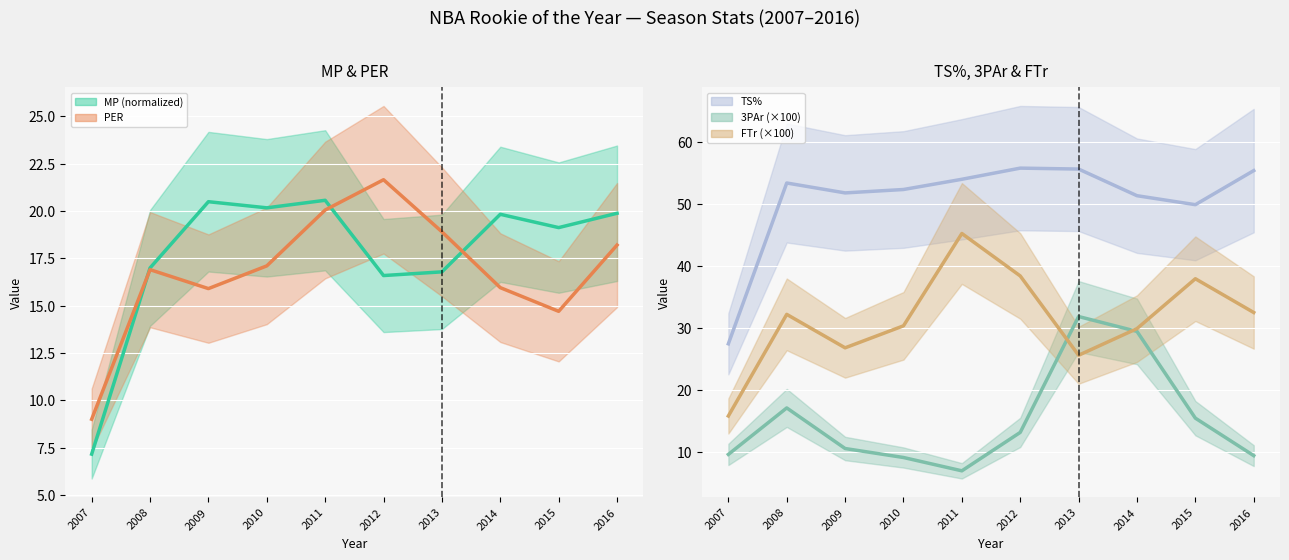

What are all the series names shown in the legend?

MP (normalized), PER, TS%, 3PAr (×100), FTr (×100)